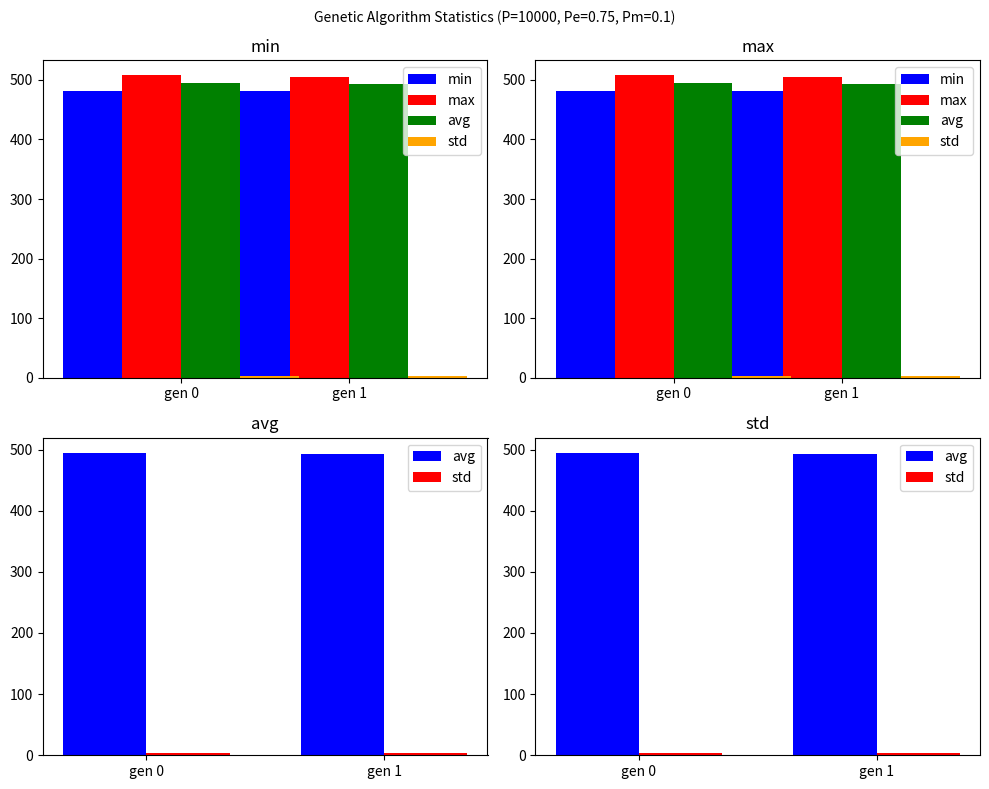

The value of std at gen 0 is 4.9. True or false?

False